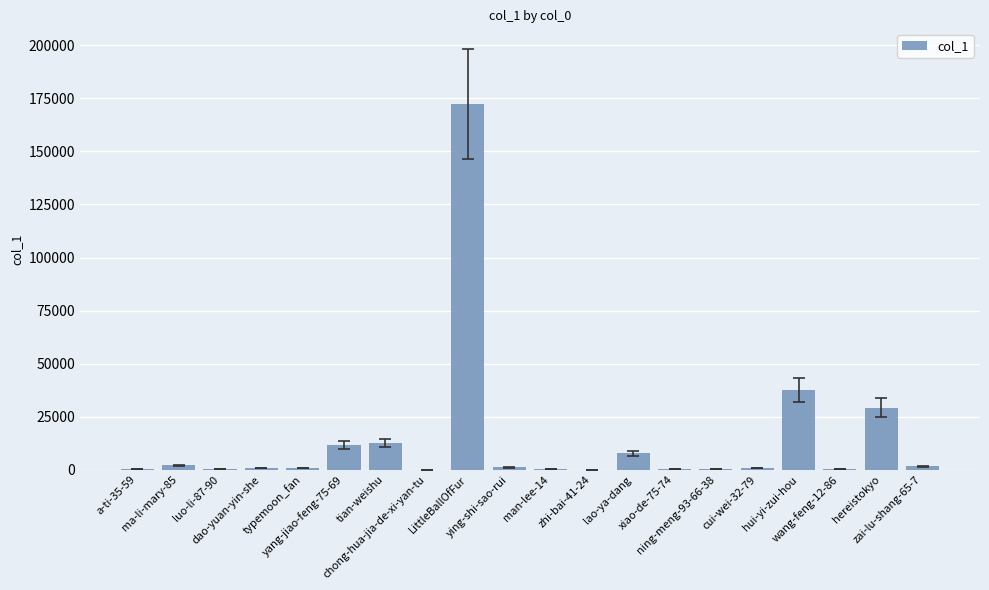

What is the greatest value displayed?

172274